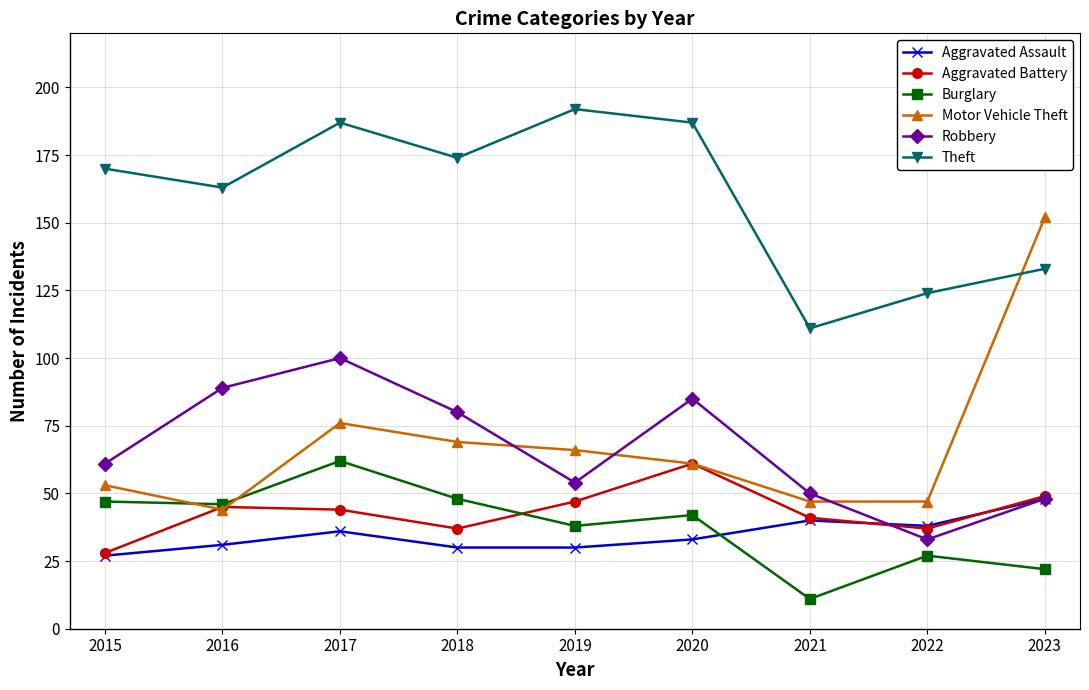

What is the value of the Aggravated Battery point at the 9th from the left?

49